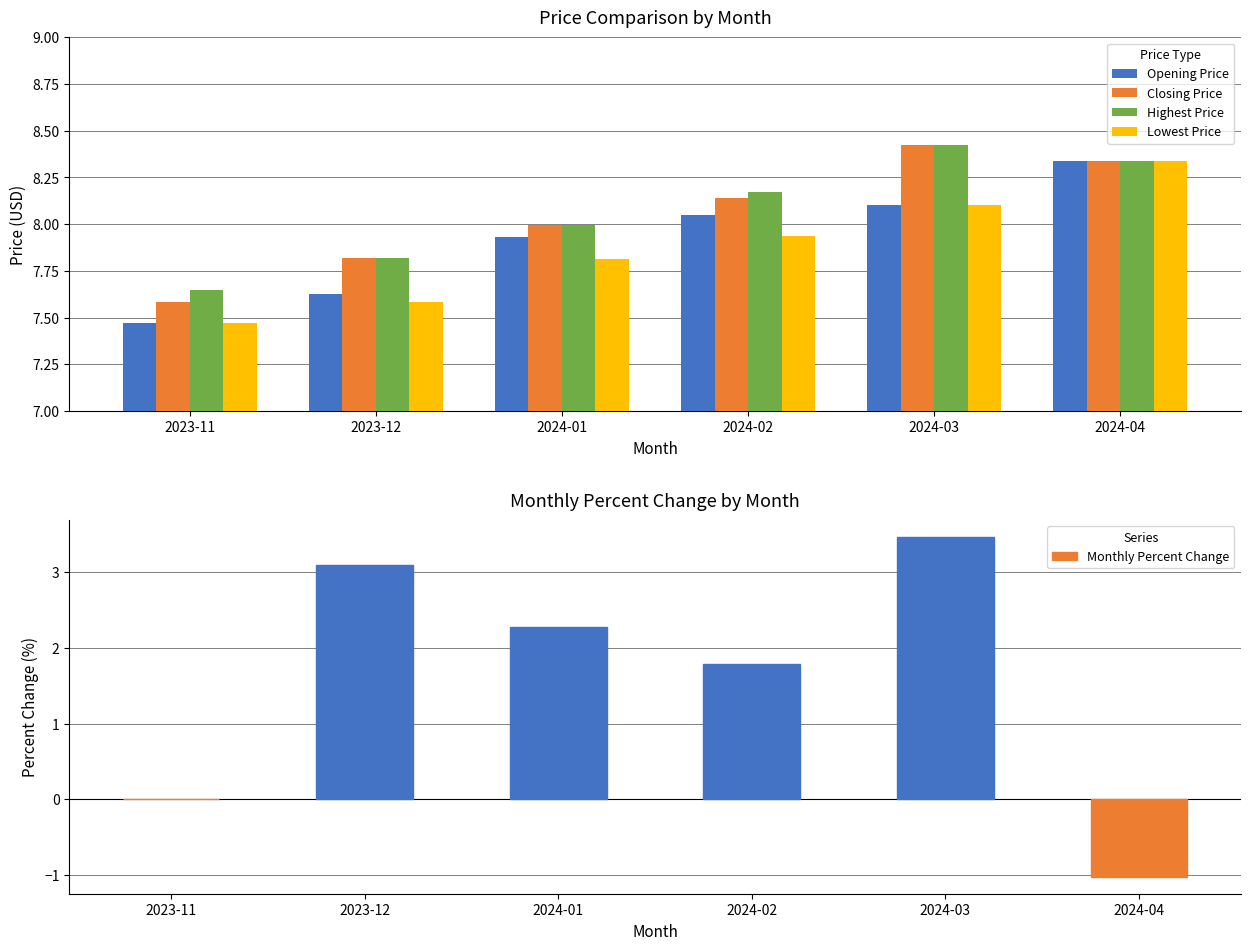

What is the difference between the maximum and minimum values in the Opening Price series?

0.9